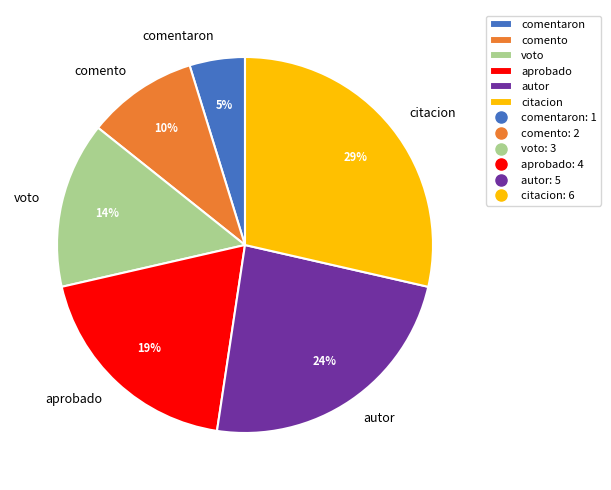

Is it true that aprobado is 19% of the pie?

True